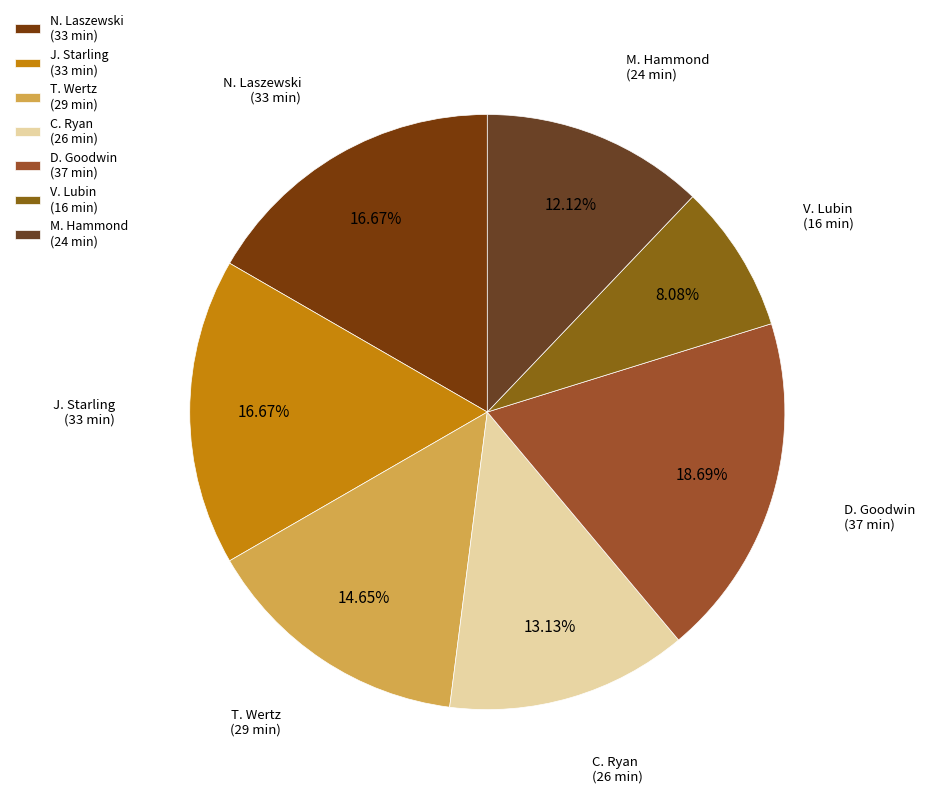

To the nearest percent, what portion does M. Hammond represent?

12%